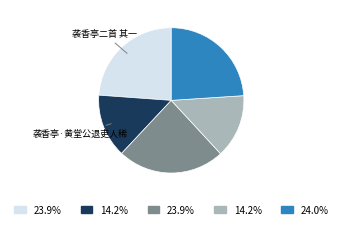

Does any single category account for the majority?

No